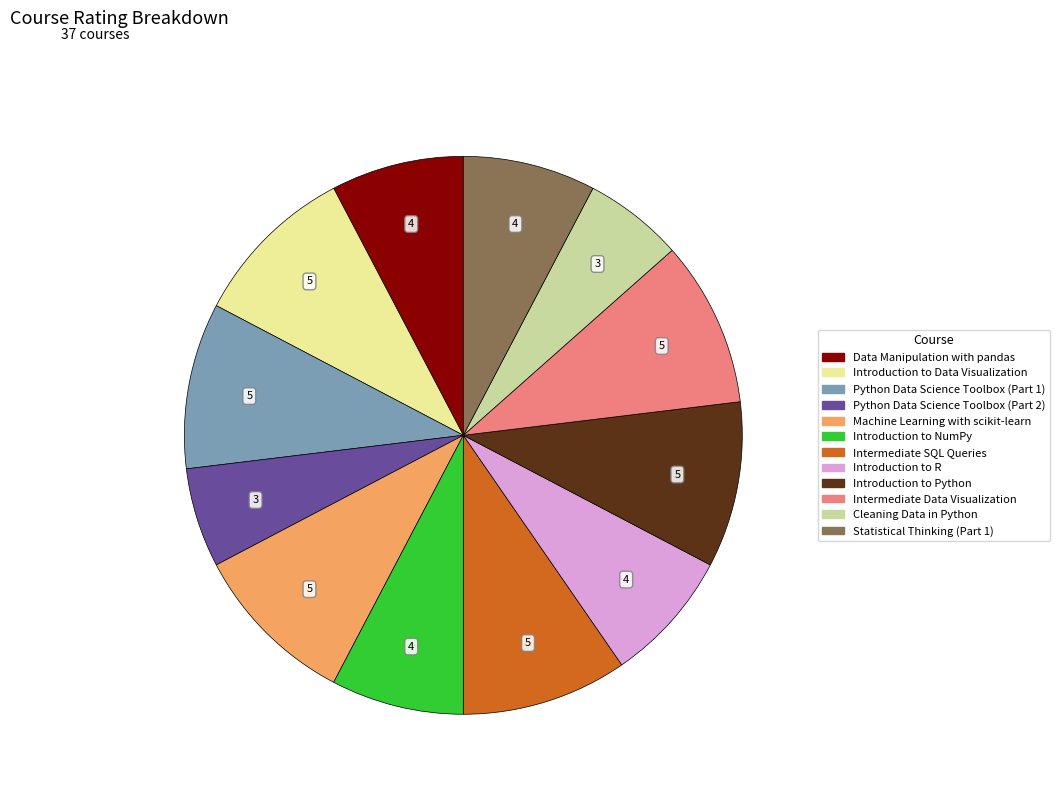

Is it true that Intermediate SQL Queries is 10% of the pie?

True